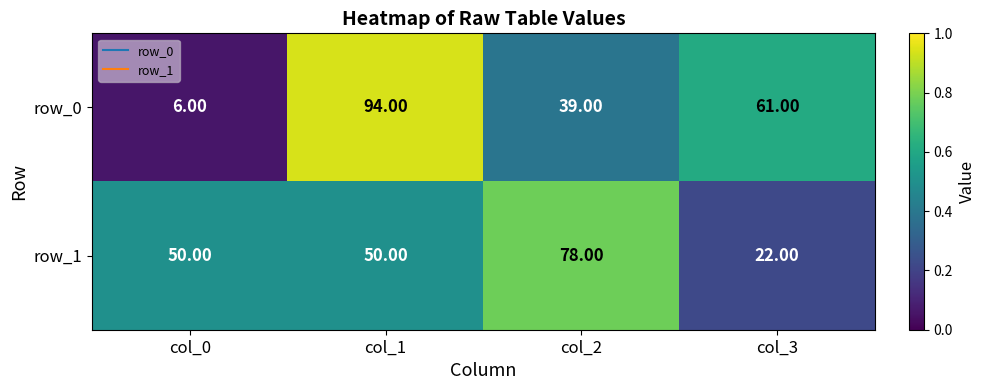

Where is row_0 nearest to the value 50?

col_2